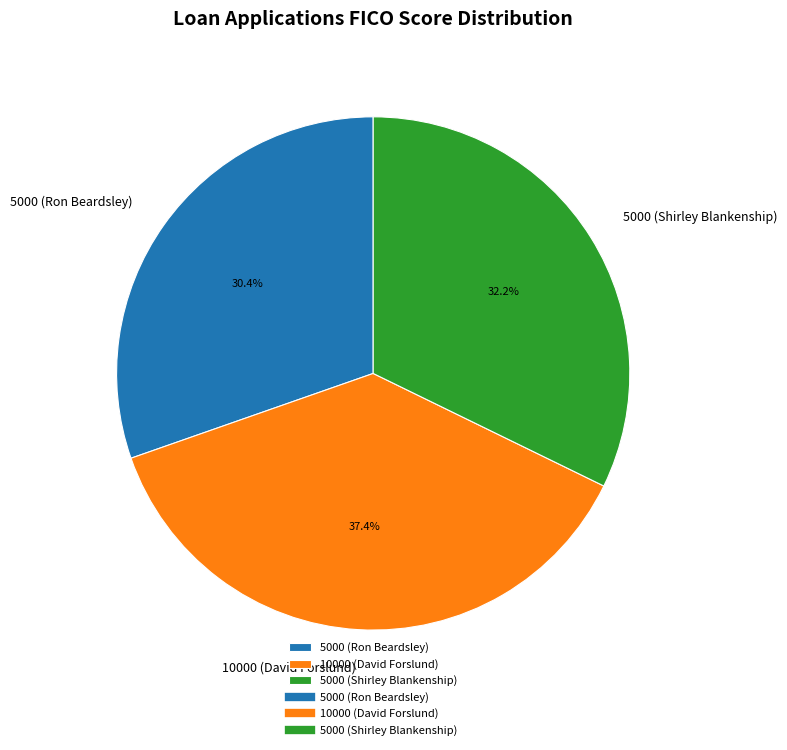

What percentage is the 5000 (Shirley Blankenship) slice, to the nearest percent?

32%